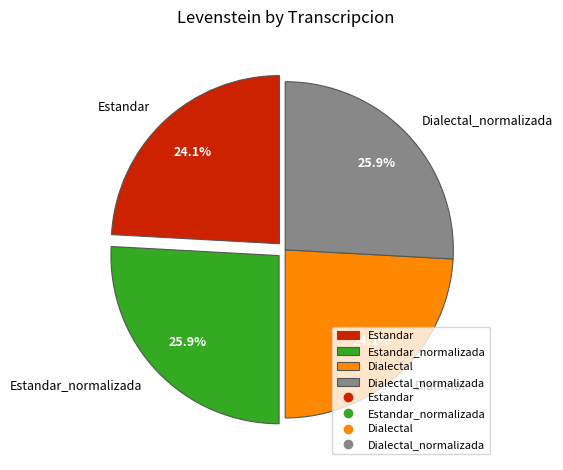

How many slices are in this pie chart?

4